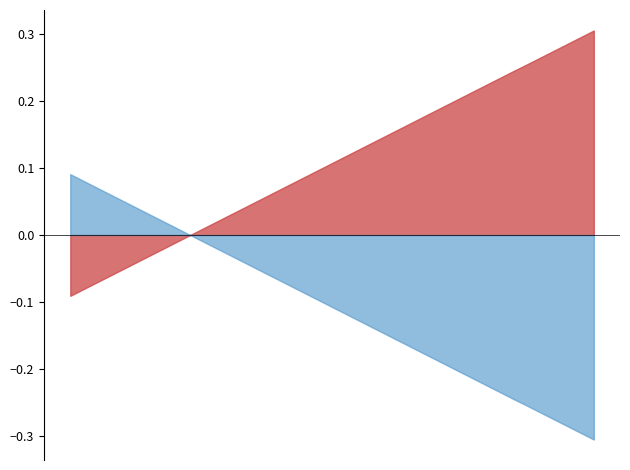

Which series has the largest total across all categories?

debt_capital